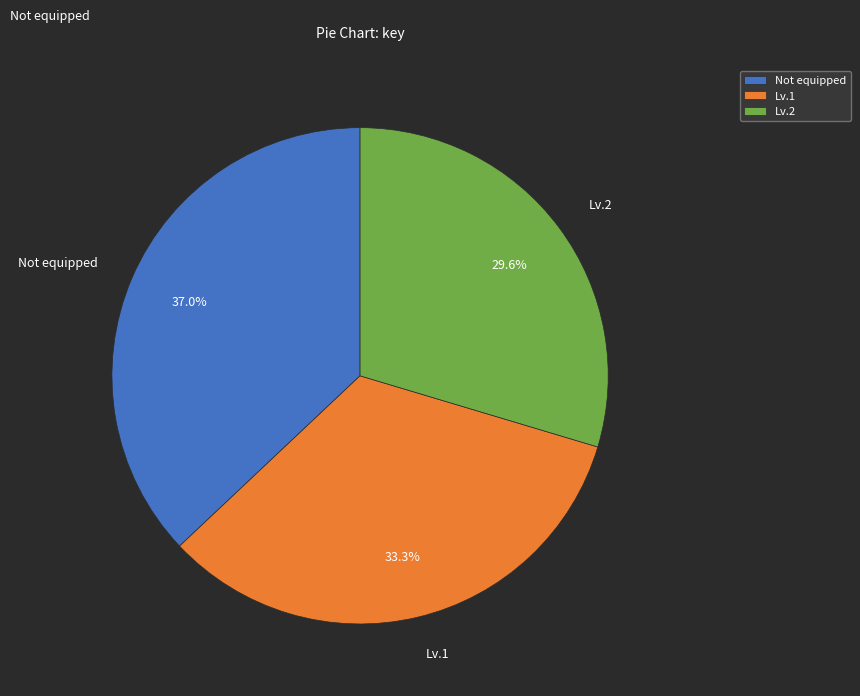

What portion of the pie excludes Lv.1?

66.7%